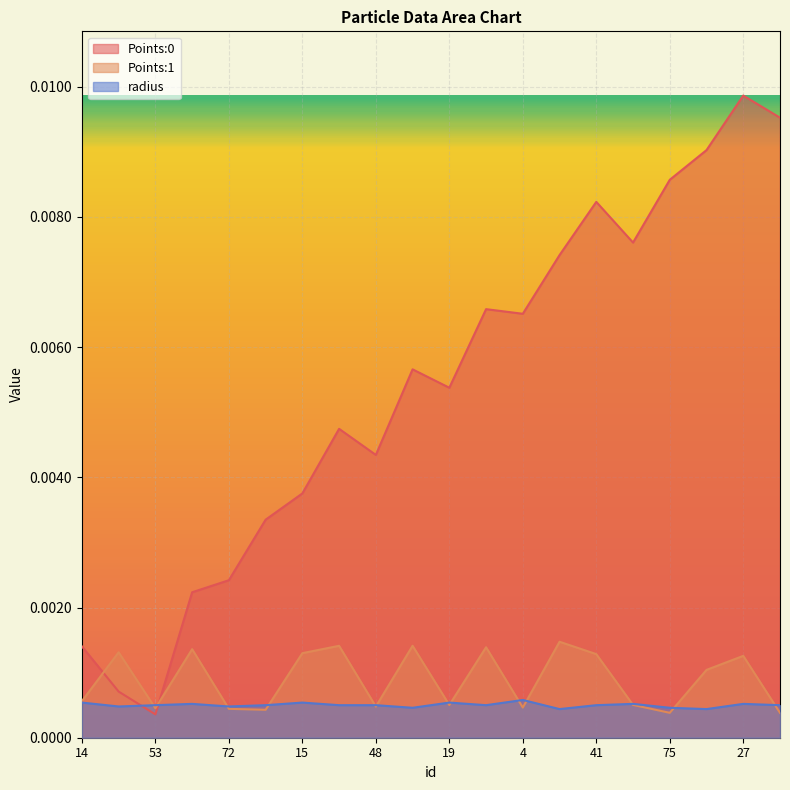

Between 45 and 27, which series saw the biggest shift?

Points:0